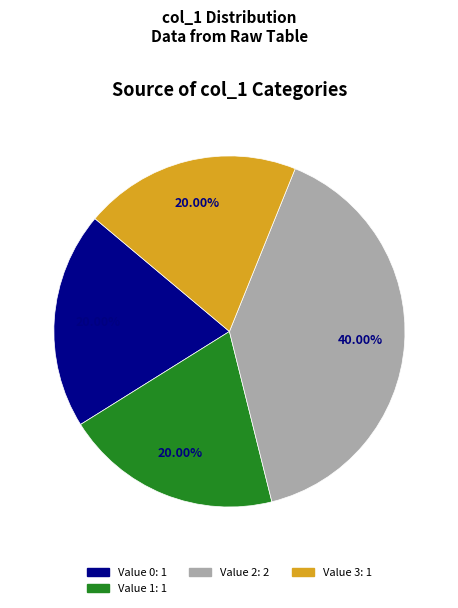

Is there a majority slice in this chart?

No